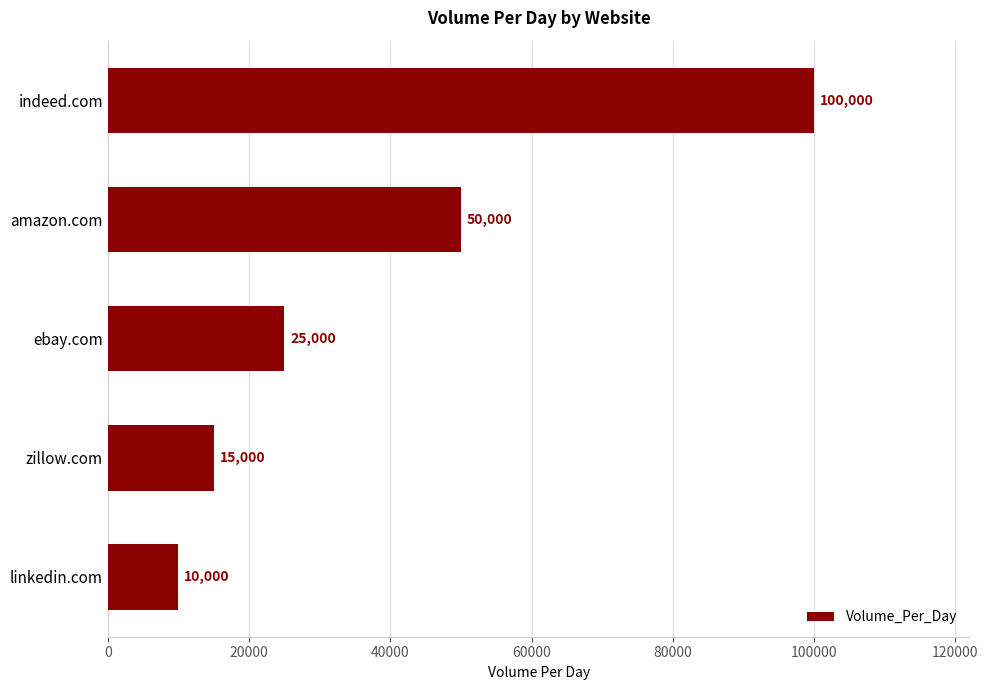

What is the difference between the maximum and minimum values?

90000